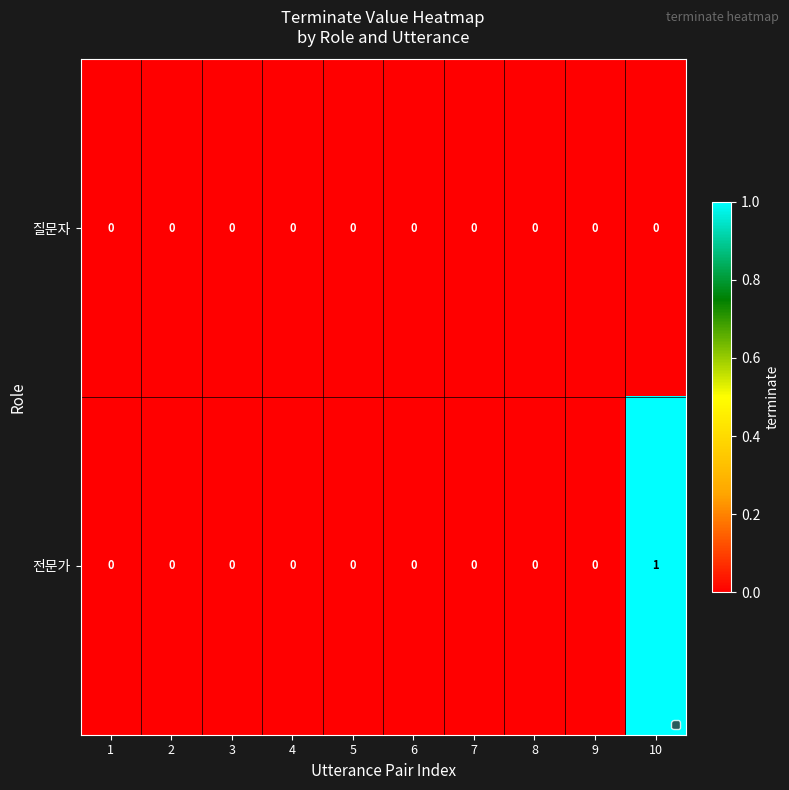

At which category is the sum across all series the highest?

10